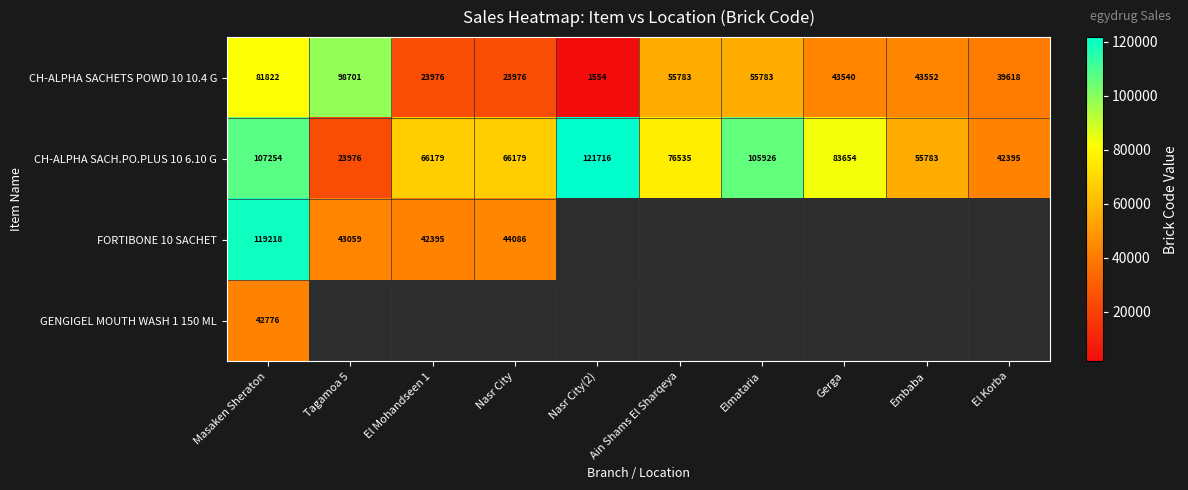

Is it true that FORTIBONE 10 SACHET equals 15909 at Nasr City?

False